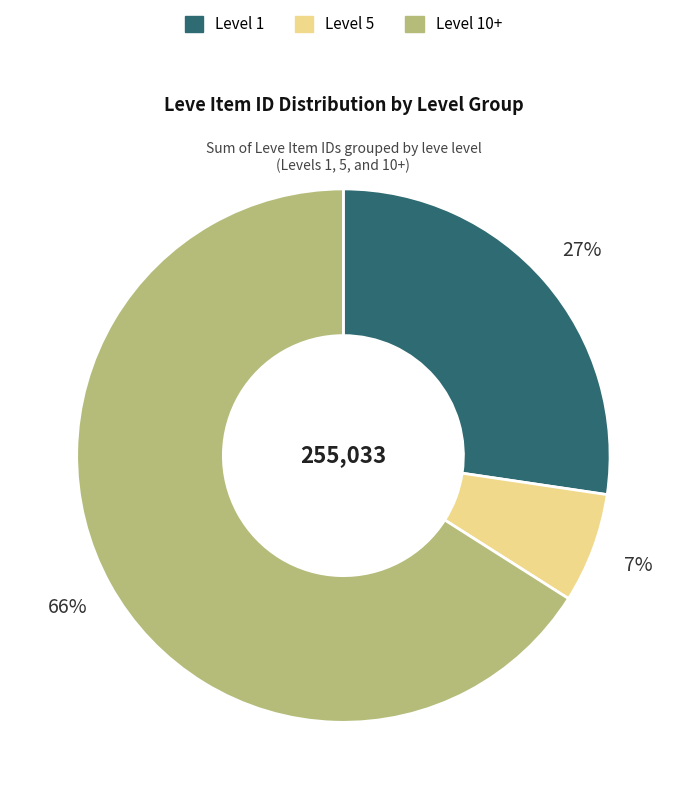

Which category accounts for the majority?

Level 10+